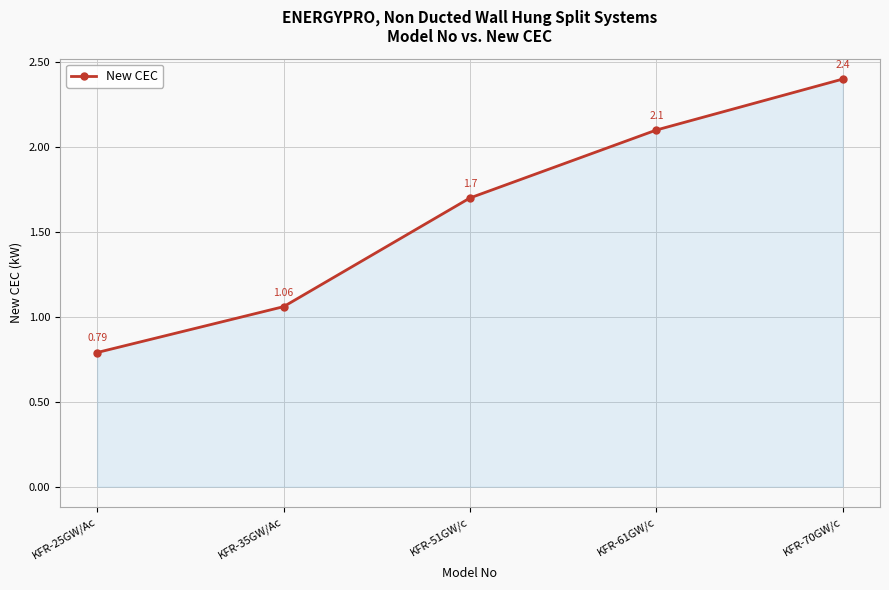

List the labels in order of value, largest first.

KFR-70GW/c, KFR-61GW/c, KFR-51GW/c, KFR-35GW/Ac, KFR-25GW/Ac